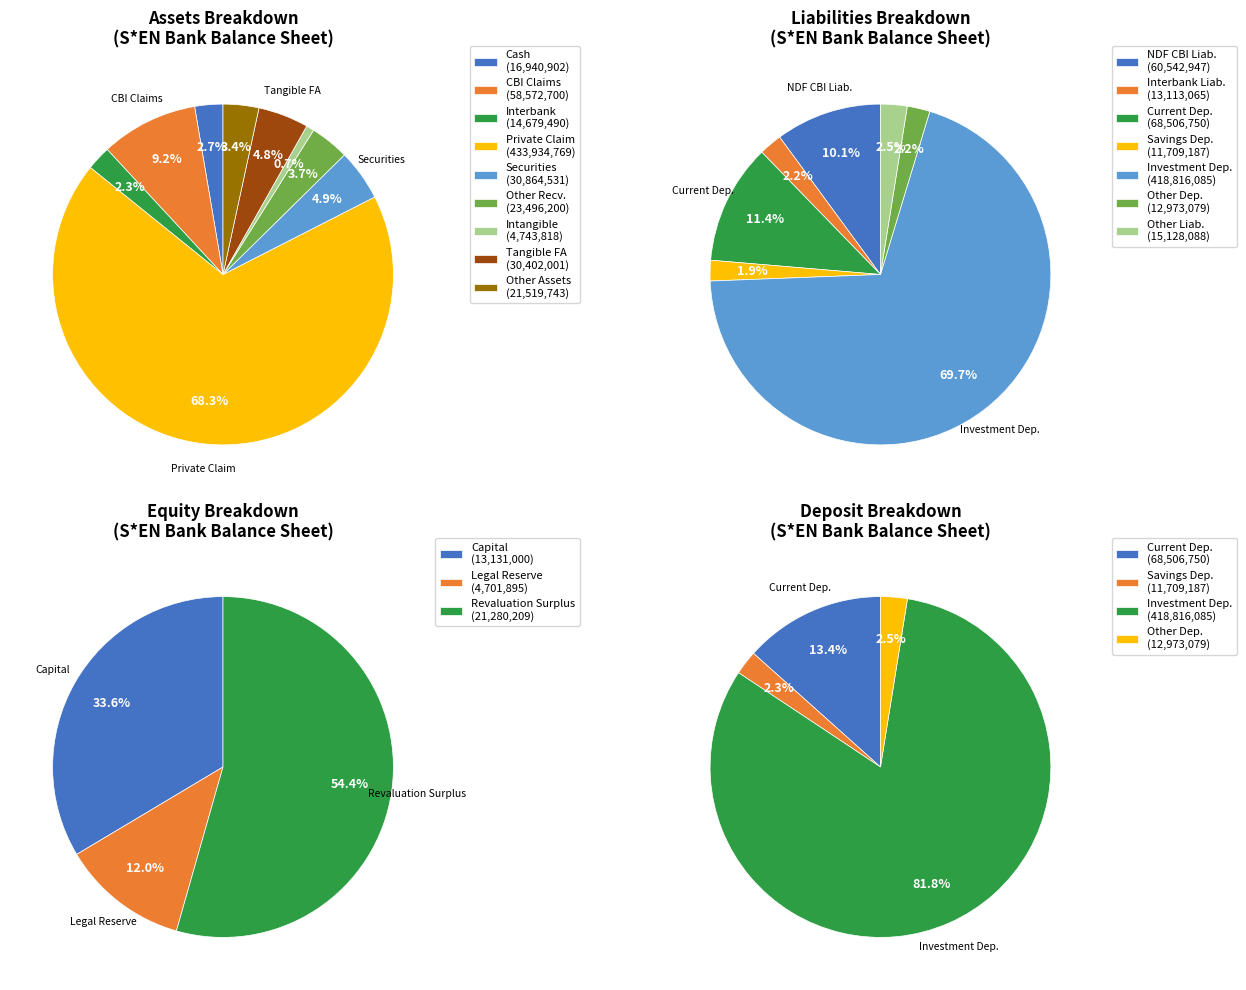

What percentage do cbi_claims and private_claim together represent?

77.5%